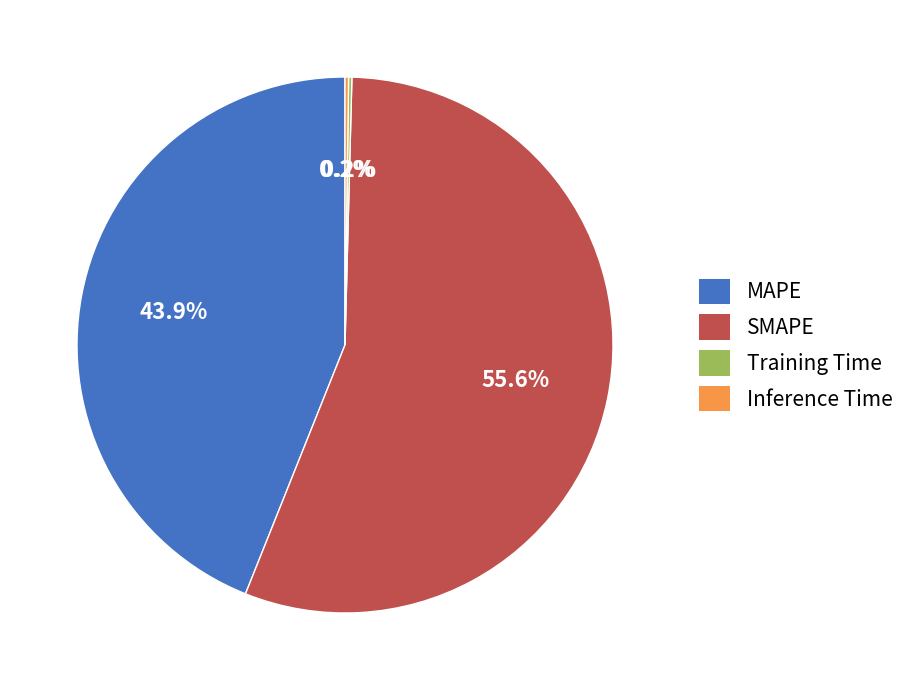

Is there any slice that represents more than half of the pie?

Yes